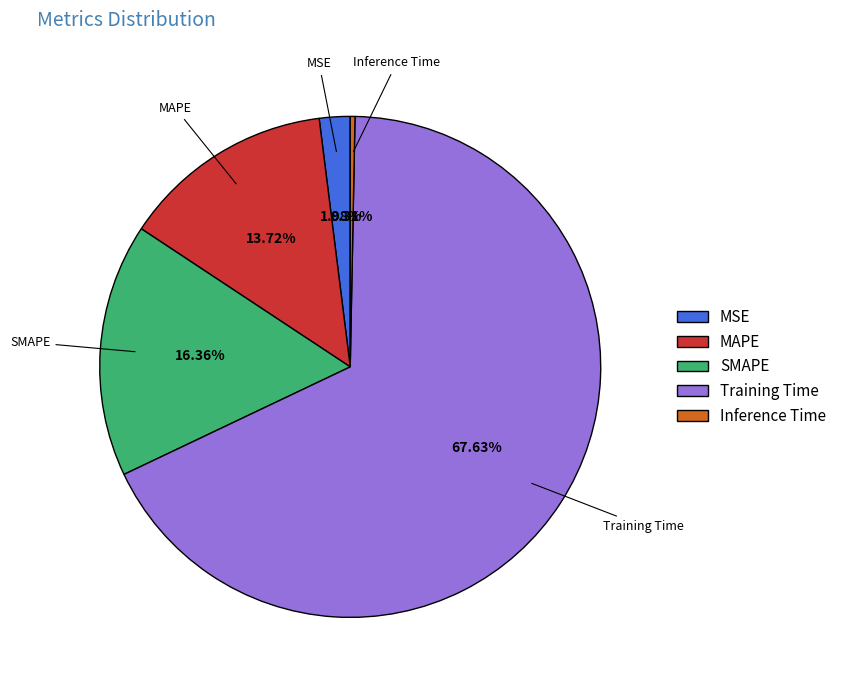

To the nearest percent, what portion does SMAPE represent?

16%